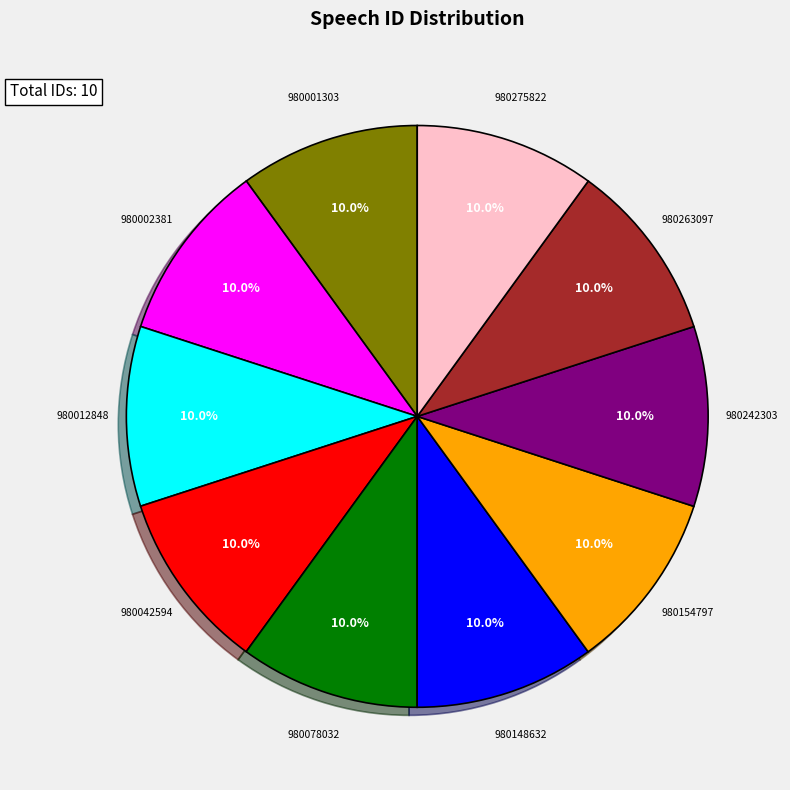

Does any single category account for the majority?

No